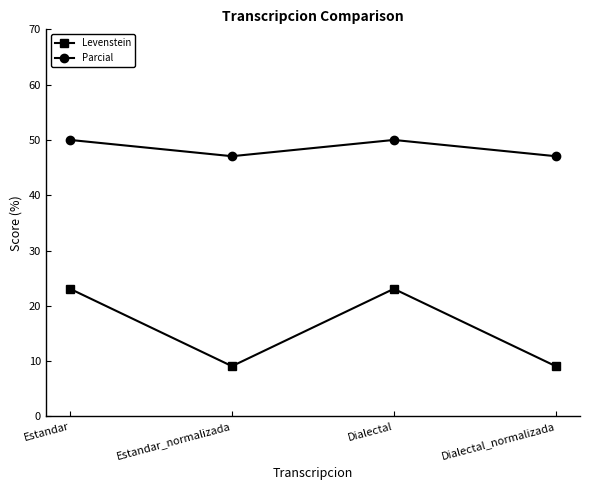

Is it true that Parcial equals 47.1 at Estandar_normalizada?

True